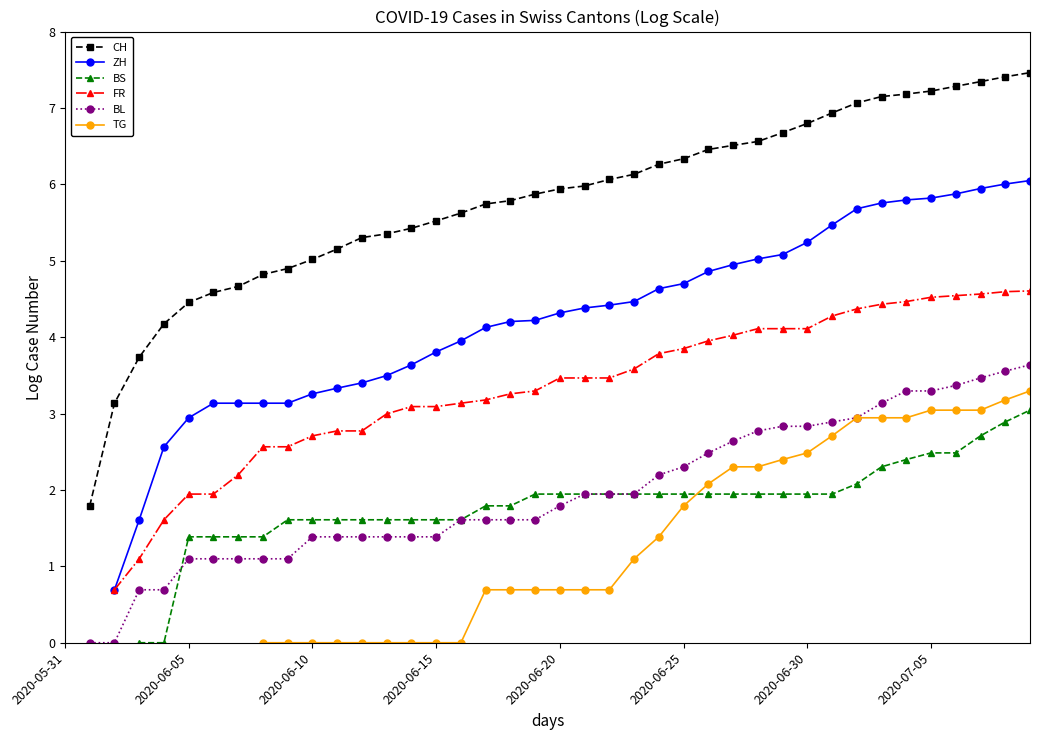

True or false: TG has a value of 0.7 at 21.

True